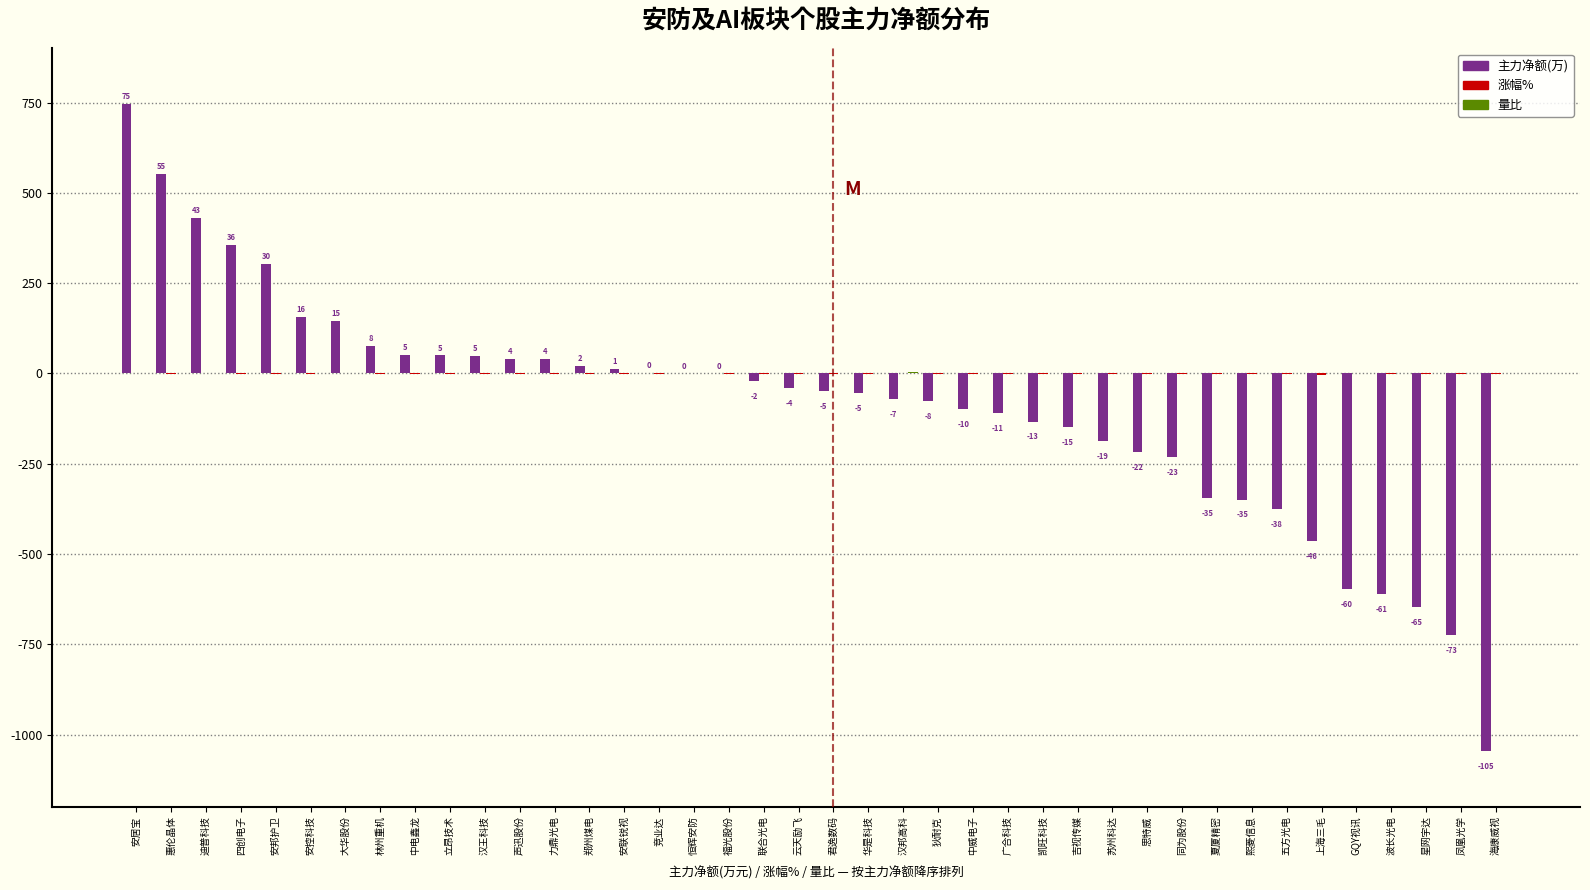

Between 安邦护卫 and 汉邦高科, which series saw the biggest shift?

主力净额(万)